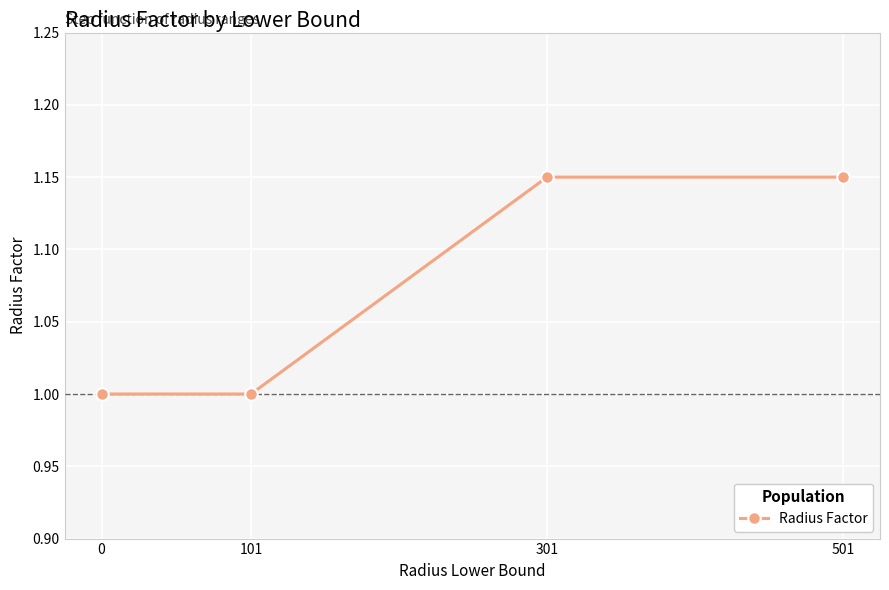

What is the value of the 2nd point from the left?

1.0